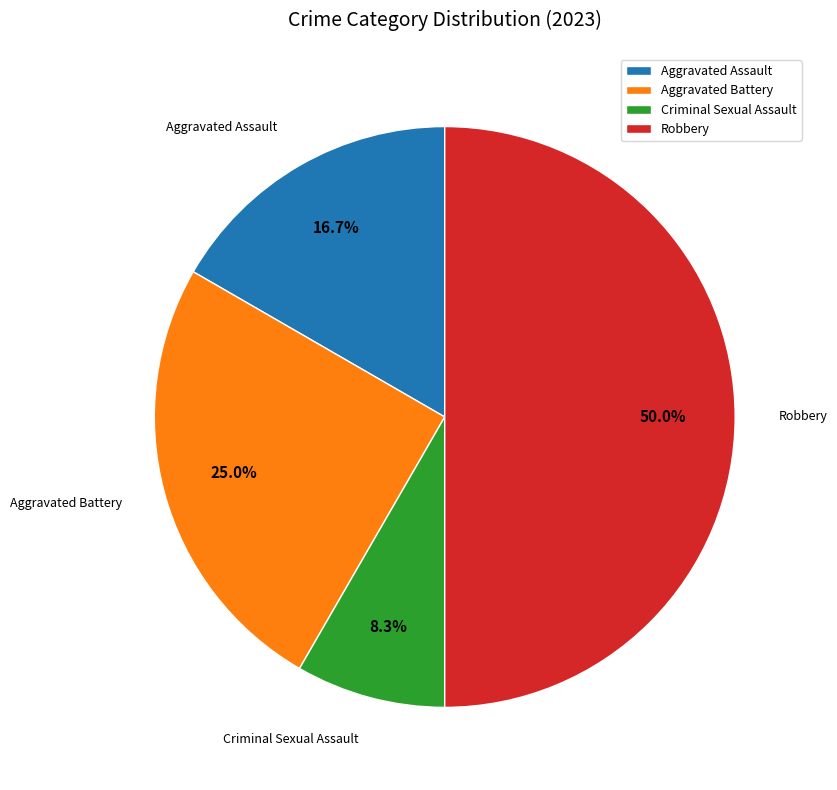

What portion of the pie excludes Robbery?

50.0%